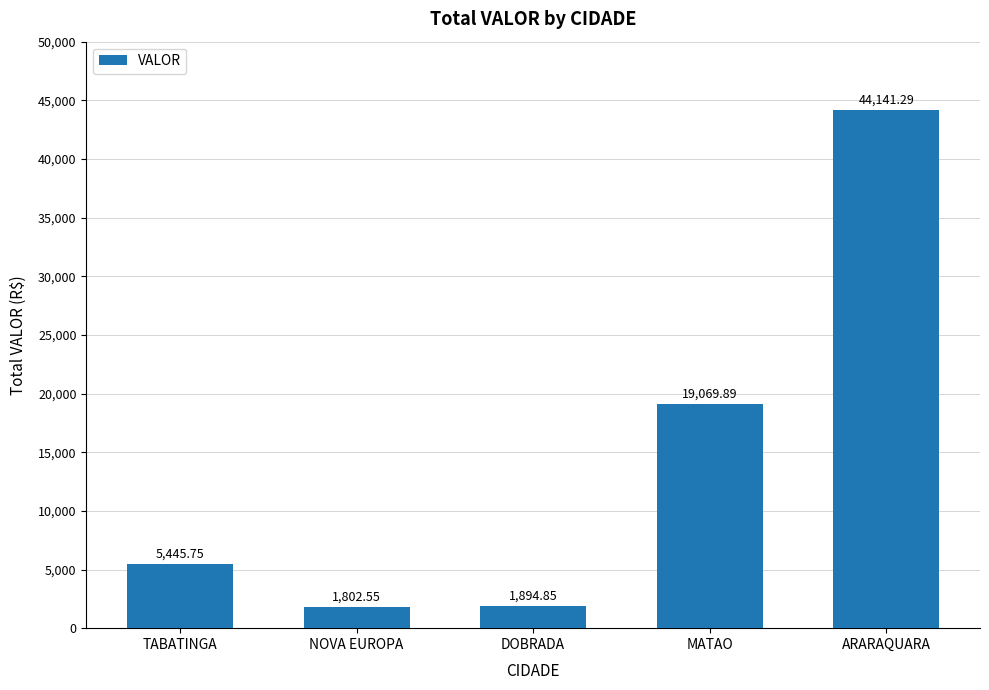

What is the label of the 3rd bar from the left?

DOBRADA